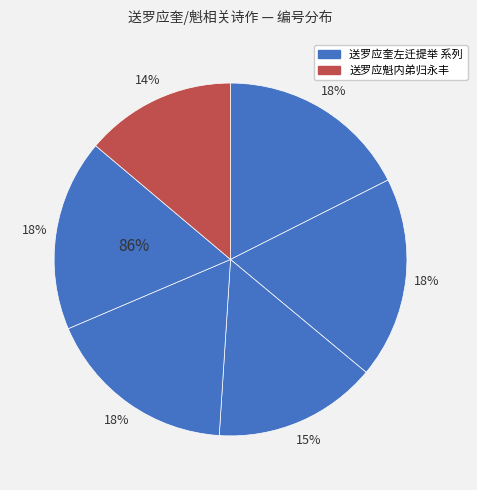

The 送罗应魁调官福建 slice represents 25% of the pie. True or false?

False